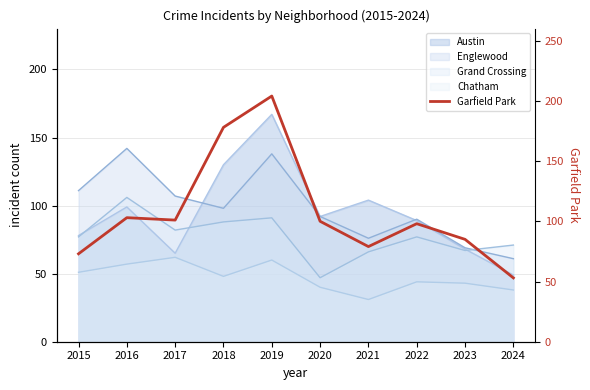

Read the value at 2020, to the nearest 5.

100